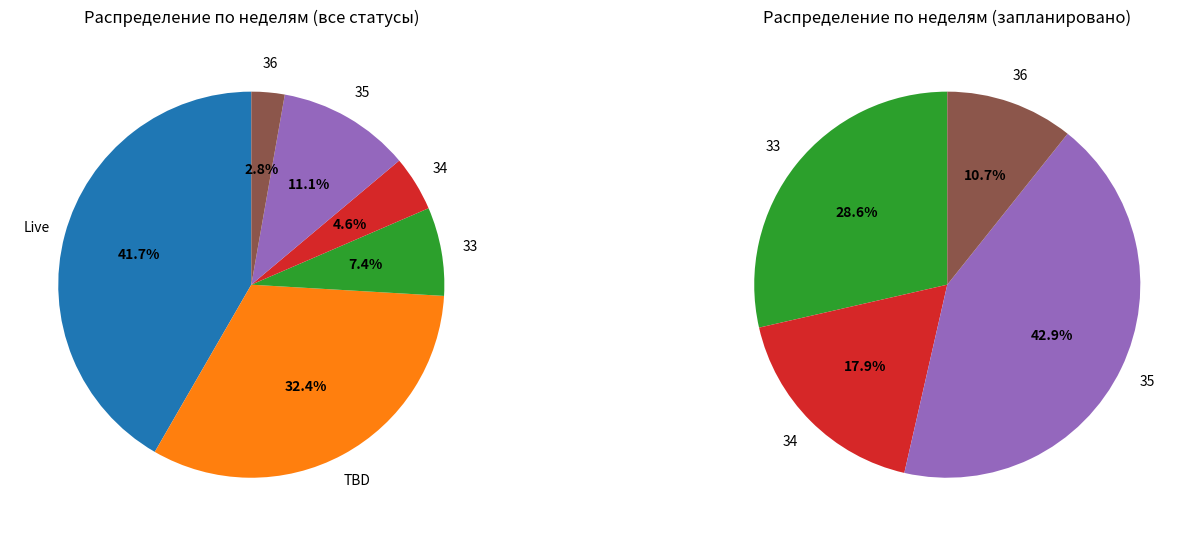

To the nearest percent, what is the difference between the 34 and TBD slice percentages?

28%